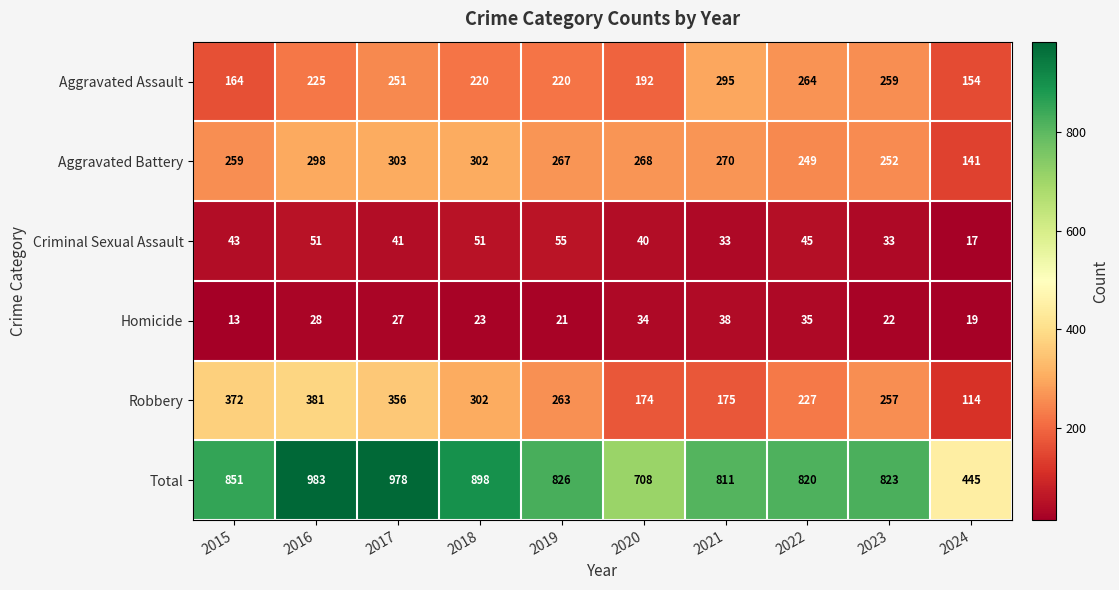

True or false: Robbery has a value of 356 at 2017.

True